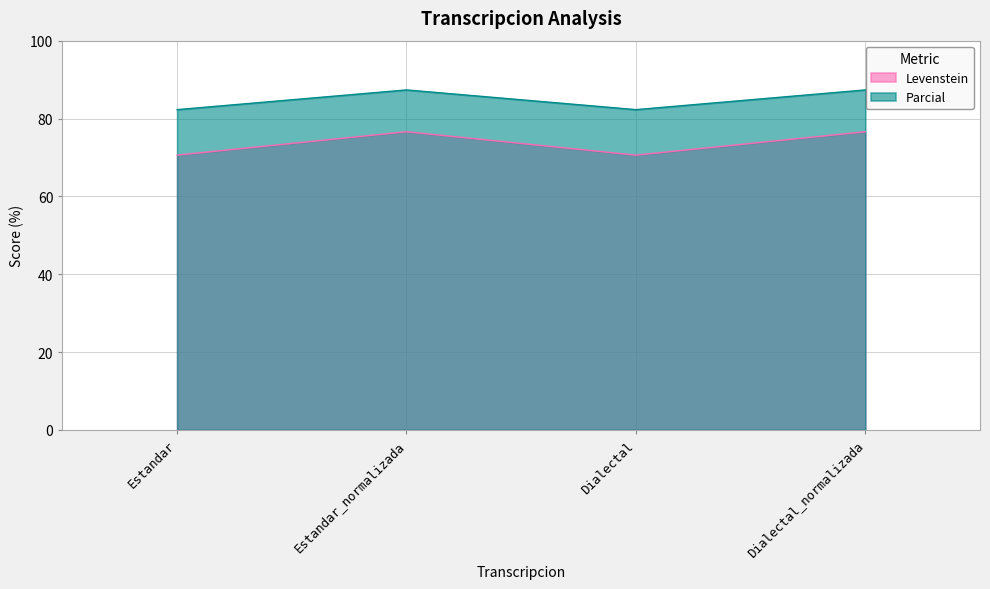

What is the approximate value of Levenstein at Dialectal?

70.6